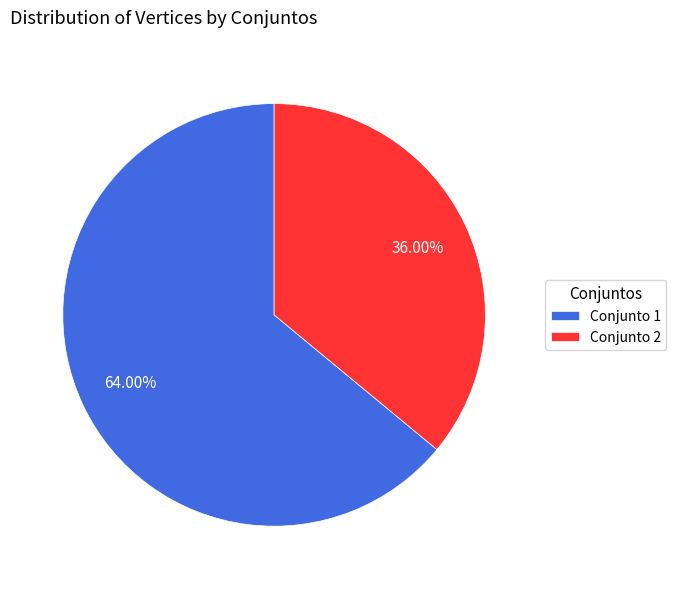

Do Conjunto 1 and Conjunto 2 together represent more than half of the pie?

Yes